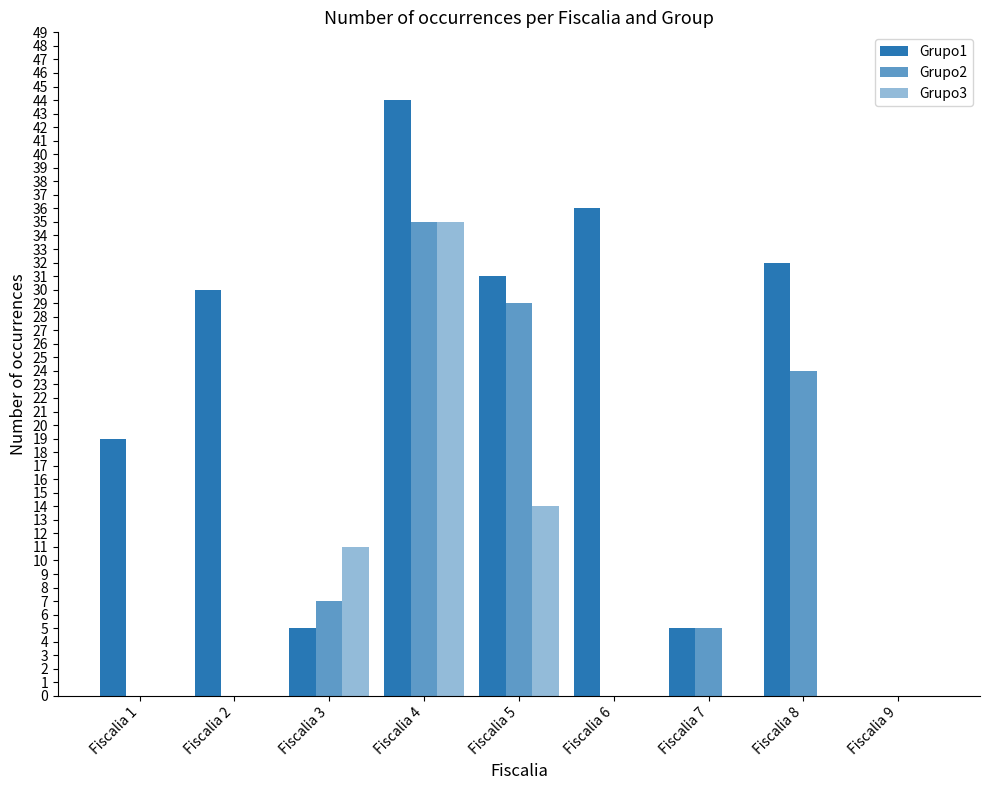

What is the difference between the Grupo1 values at Fiscalia 8 and Fiscalia 1?

13